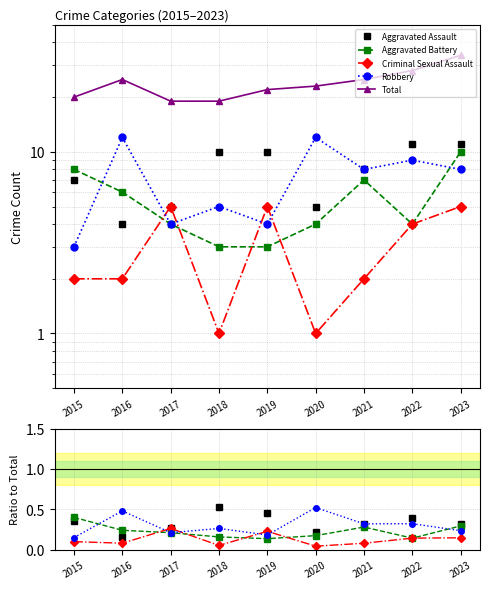

True or false: Criminal Sexual Assault has more than 0 points higher than both neighbors.

True